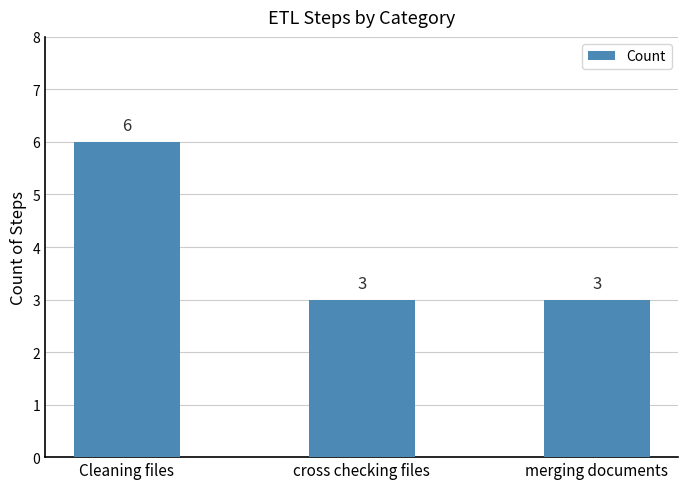

What is the label of the 2nd bar from the left?

cross checking files